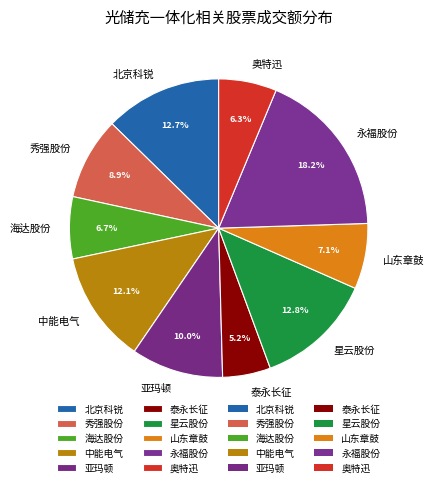

What percentage is the 亚玛顿 slice, to the nearest percent?

10%